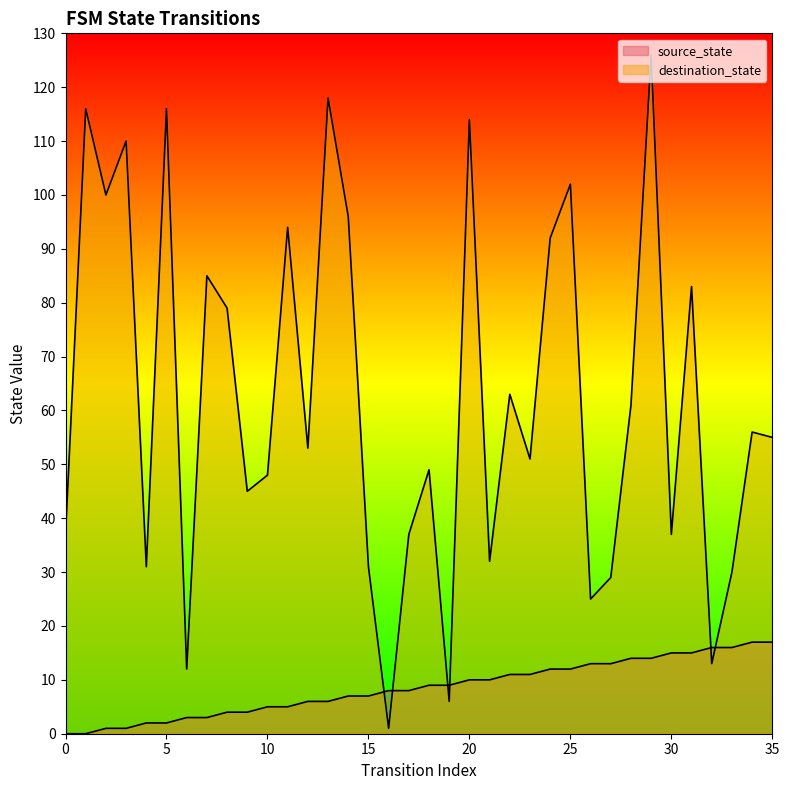

Where do source_state and destination_state first cross each other?

15 and 16